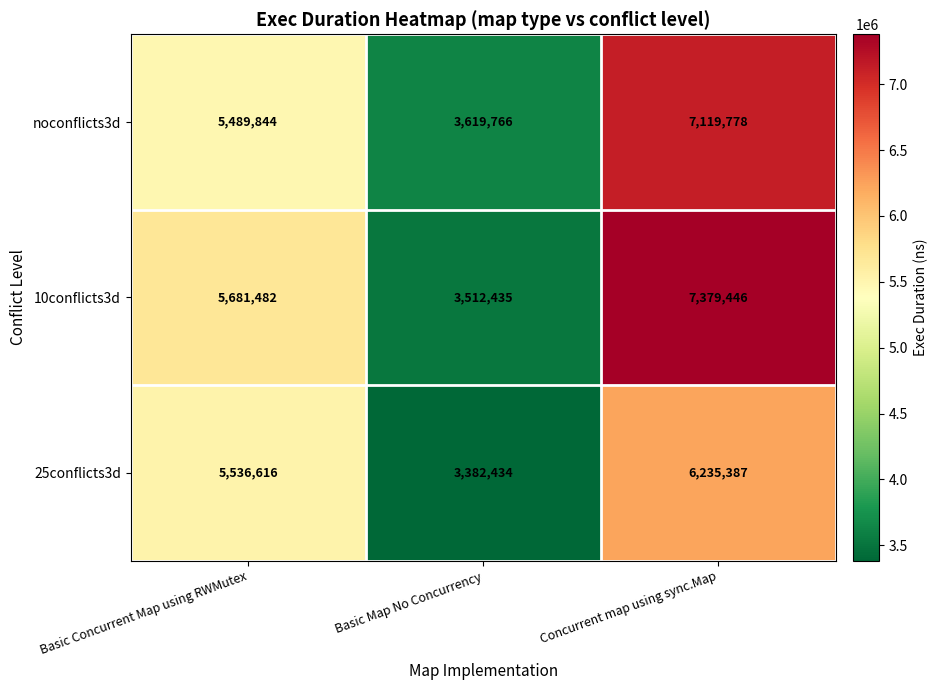

What is the maximum value shown in the chart?

7379446